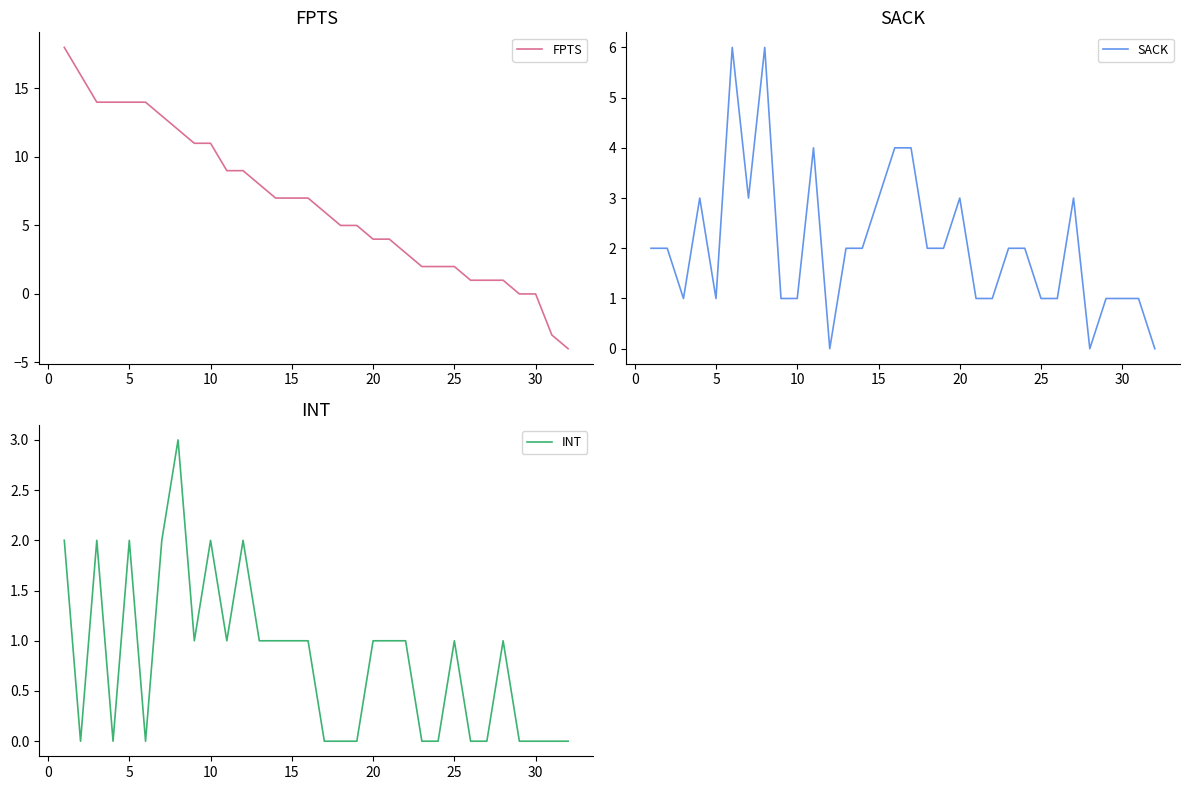

How many lines are shown in the chart?

3